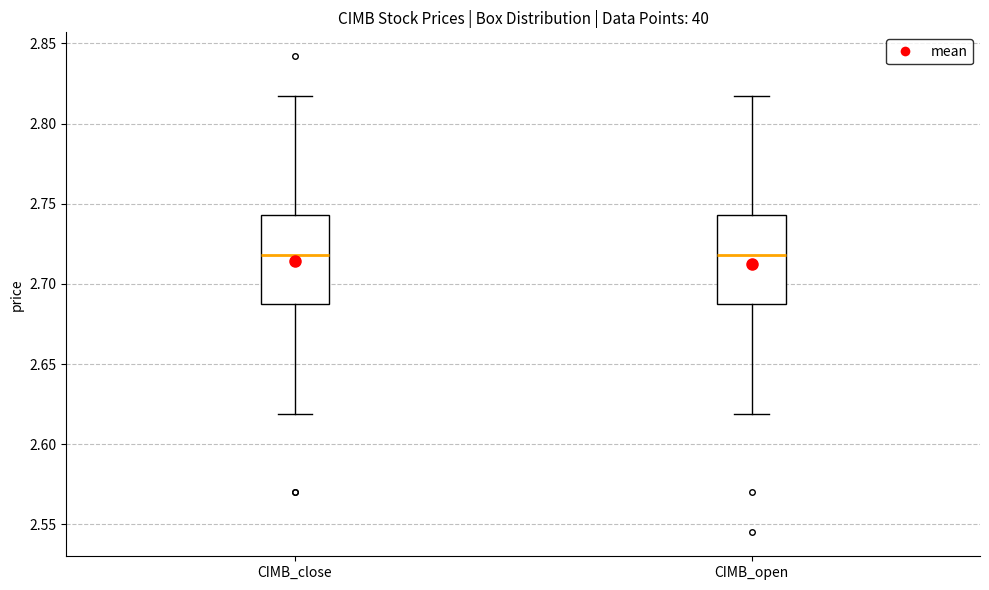

Reading left to right, read every box against the y-axis: the position of its median line, the range the box covers, and the ends of its whiskers. The values are not printed on the chart, so give them approximately, as read against the axis.

CIMB_close: median 2.720, box 2.690 to 2.745, whiskers 2.620 to 2.815
CIMB_open: median 2.720, box 2.690 to 2.745, whiskers 2.620 to 2.815